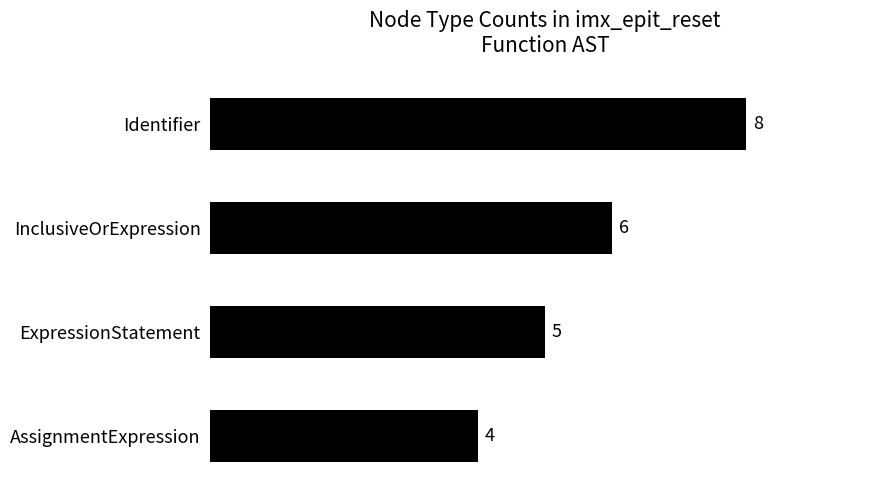

The chart shows a value of 3 at ExpressionStatement. True or false?

False